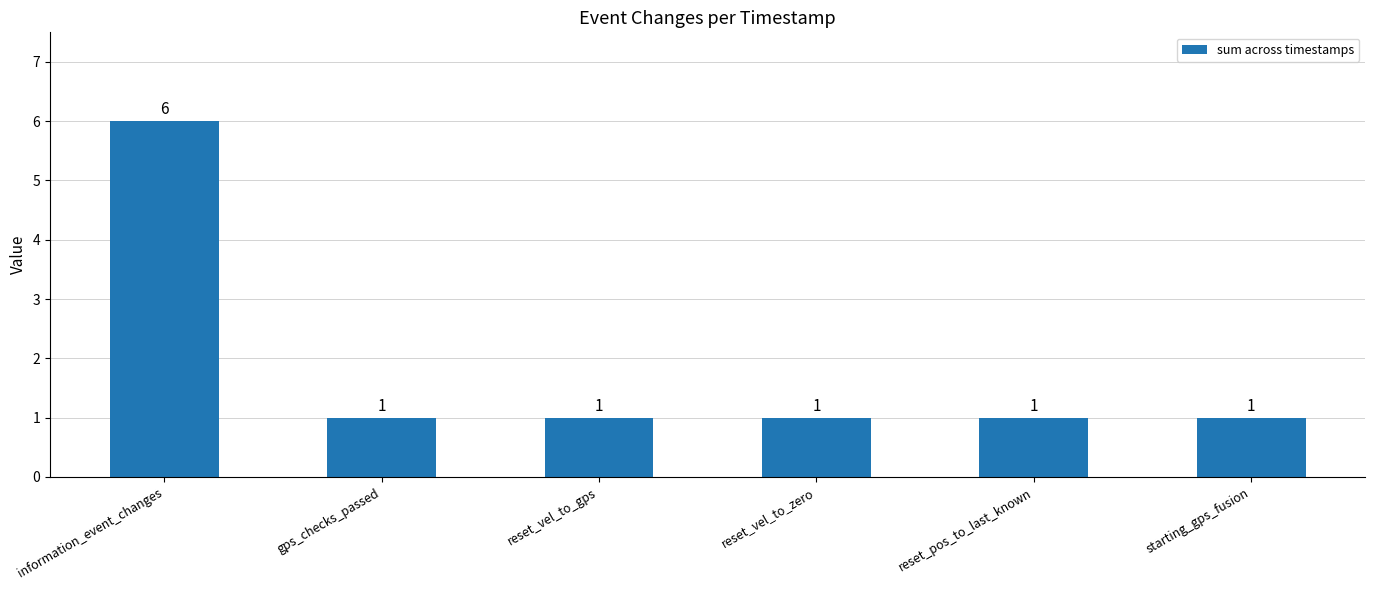

What is the sum of all values?

11